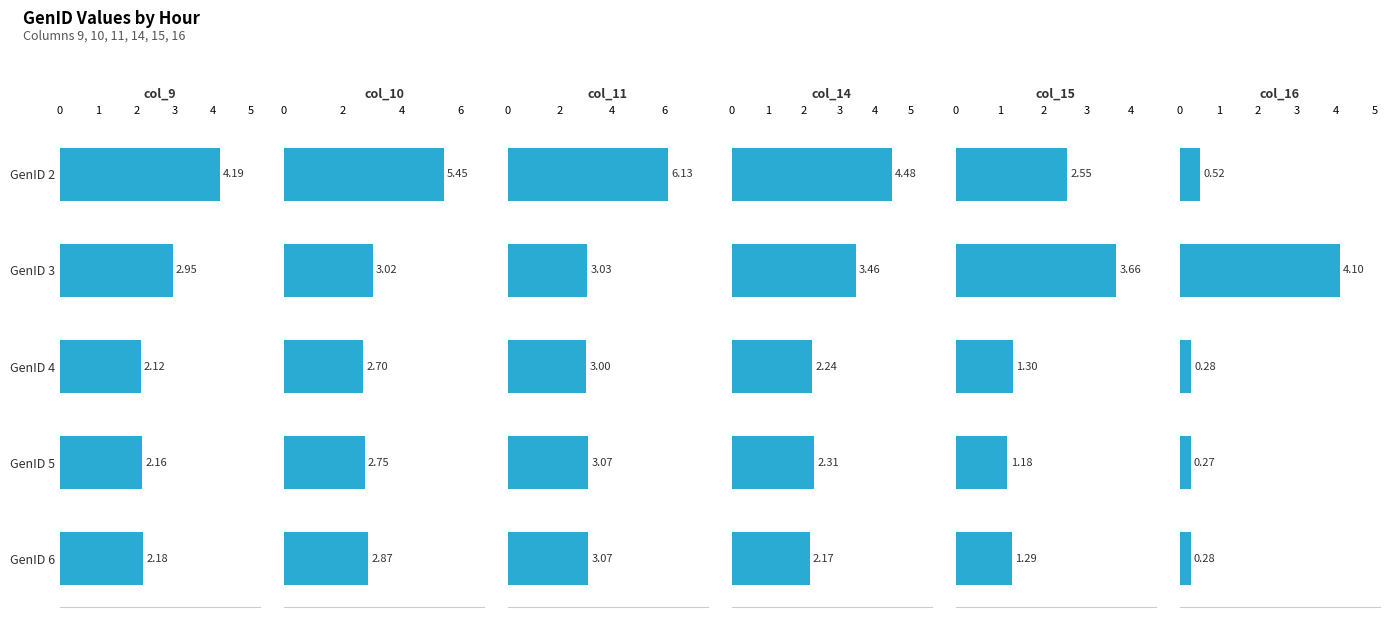

Which series changed the most between GenID 2 and GenID 4?

col_11